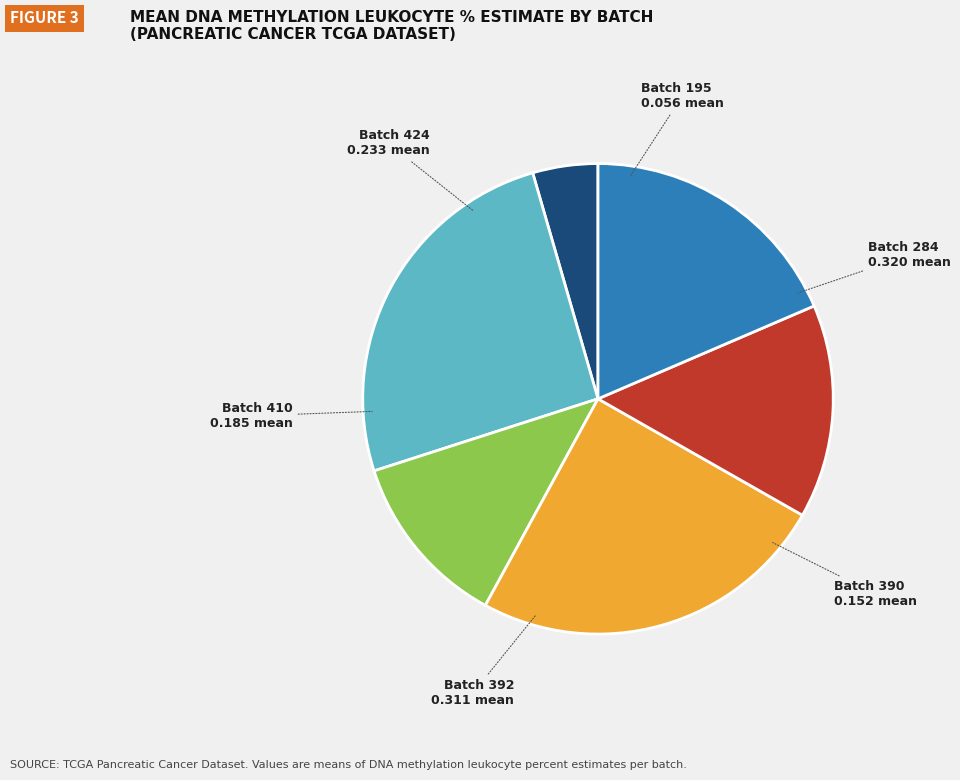

Which category has the biggest portion of the pie?

Batch 284